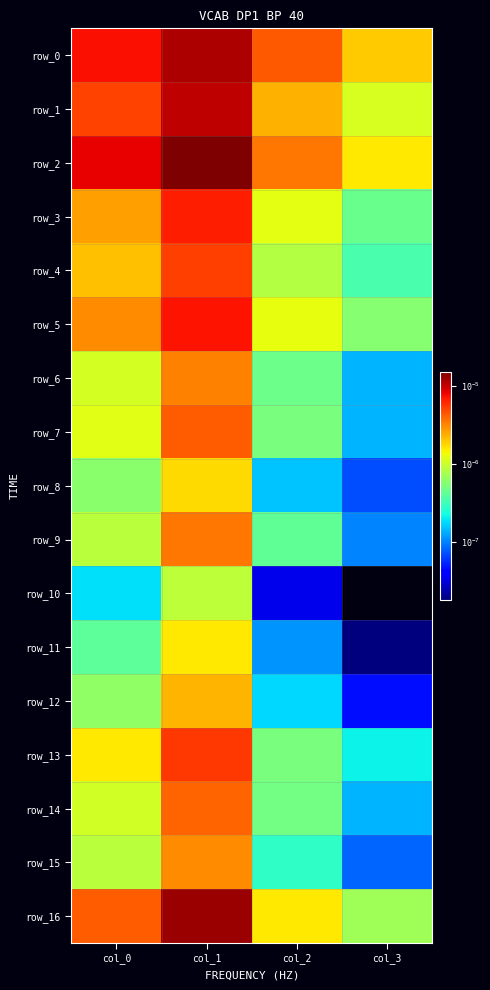

Rank the categories by row_6 value from lowest to highest.

col_3, col_2, col_0, col_1